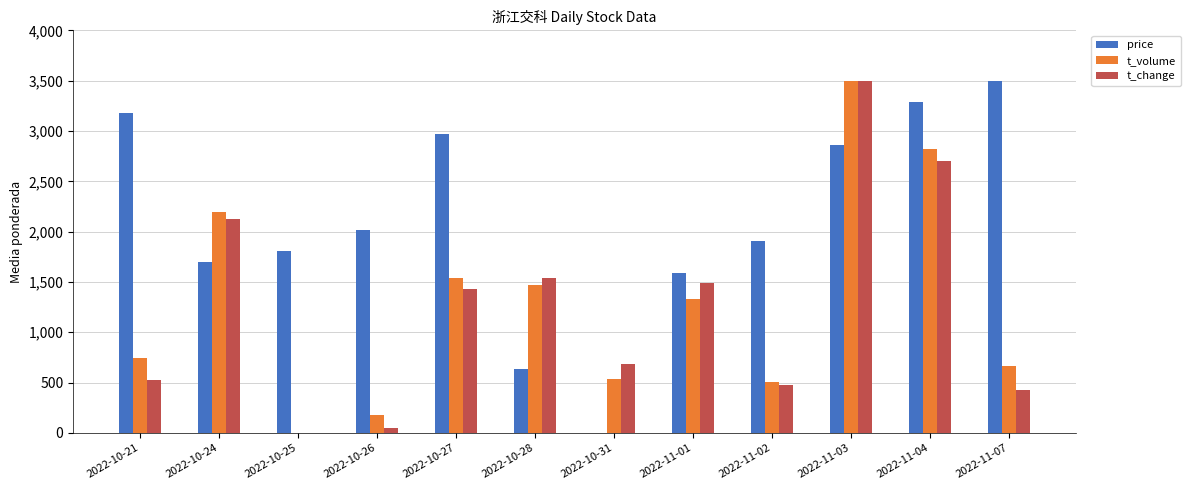

What is the sum of the t_volume values at 2022-11-04 and 2022-11-02?

3321.3